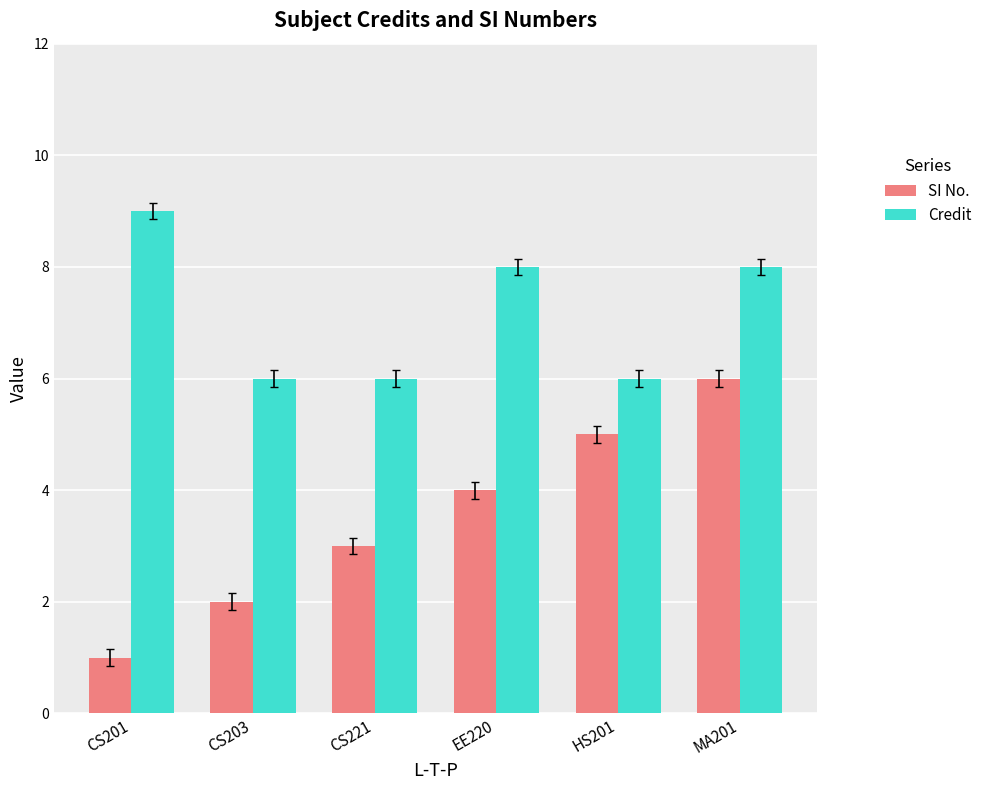

True or false: Credit has a value of 3 at CS203.

False